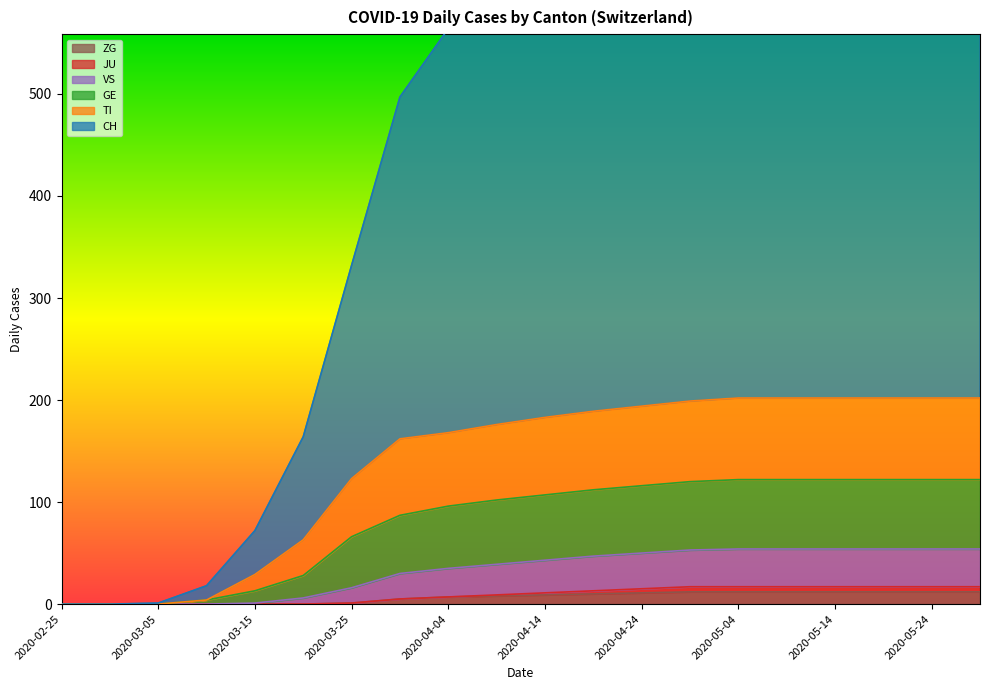

True or false: ZG has a value of 0 at 2020-02-25.

True